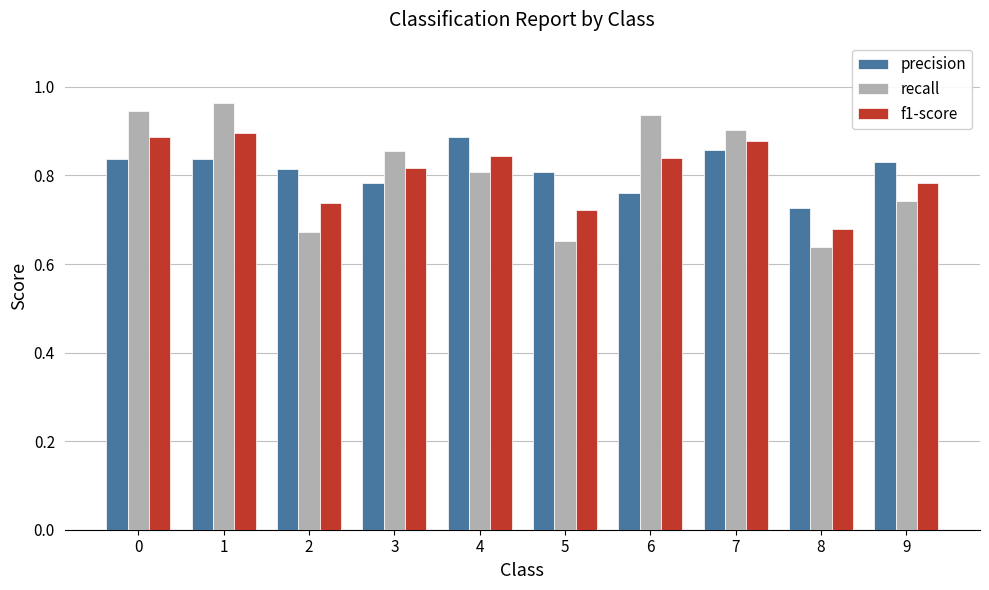

Rank the series at 5 from highest to lowest value.

precision, f1-score, recall